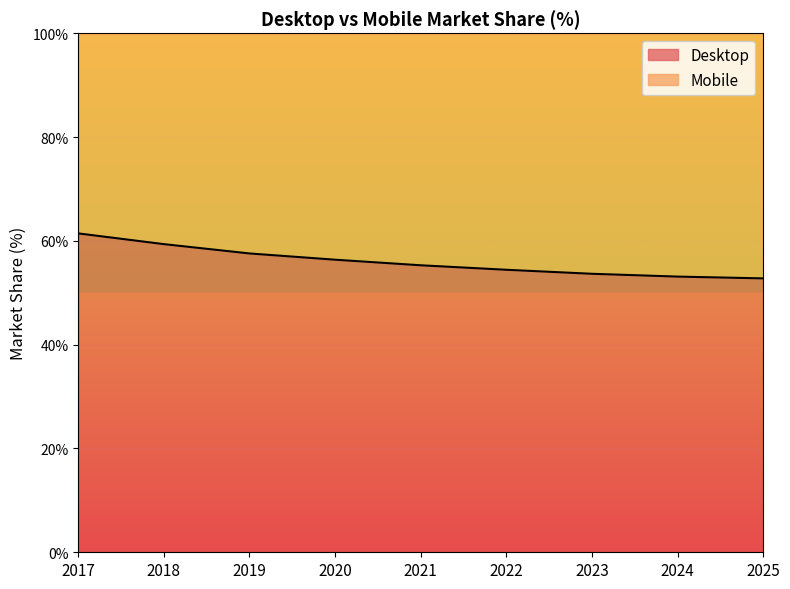

Rank the categories by value from lowest to highest.

2025, 2024, 2023, 2022, 2021, 2020, 2019, 2018, 2017